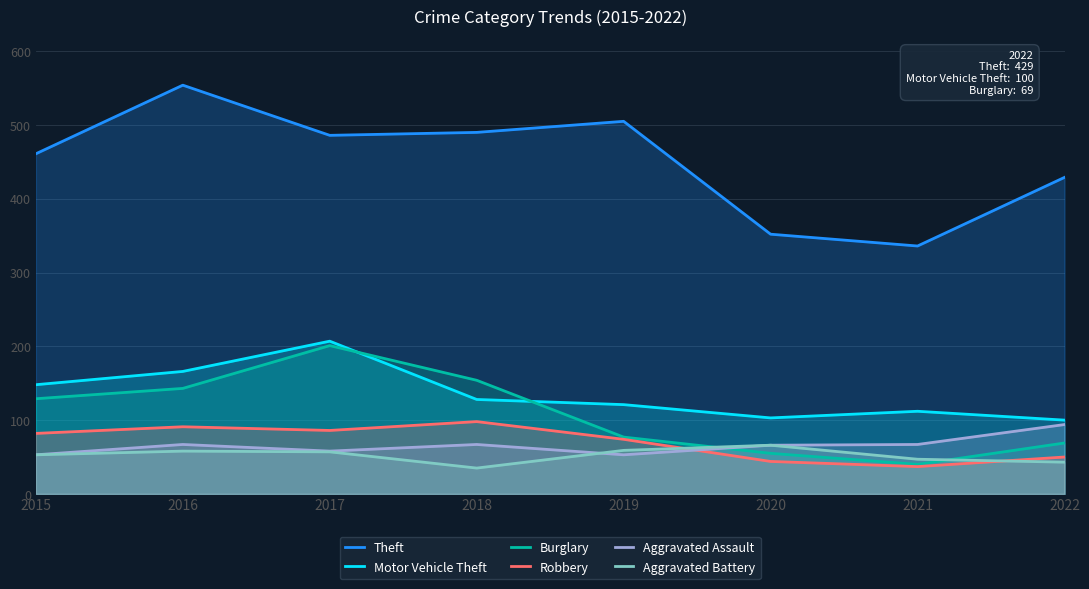

How many data points in Burglary are above 129?

3